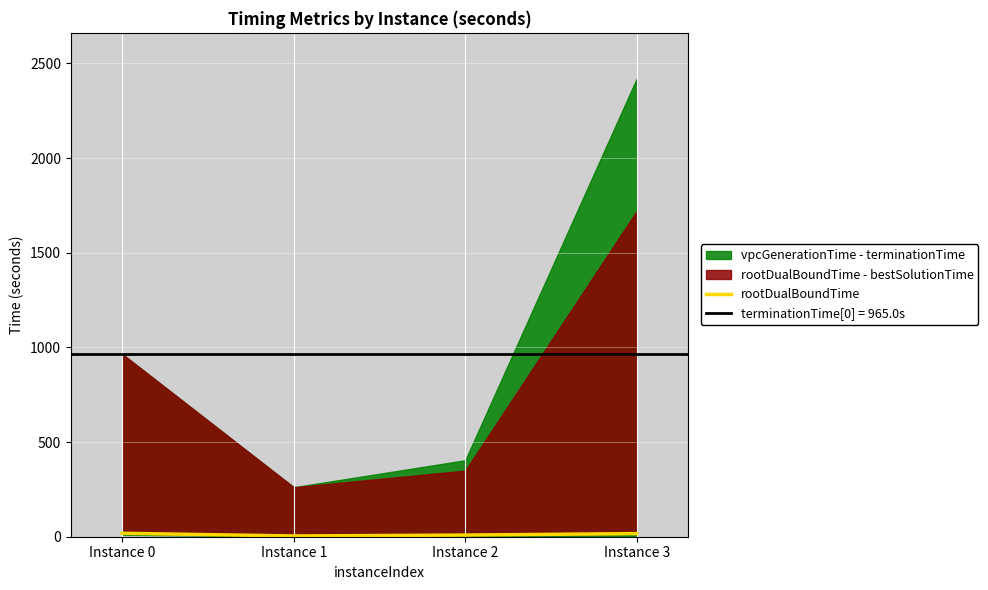

What is the average value?

11.9